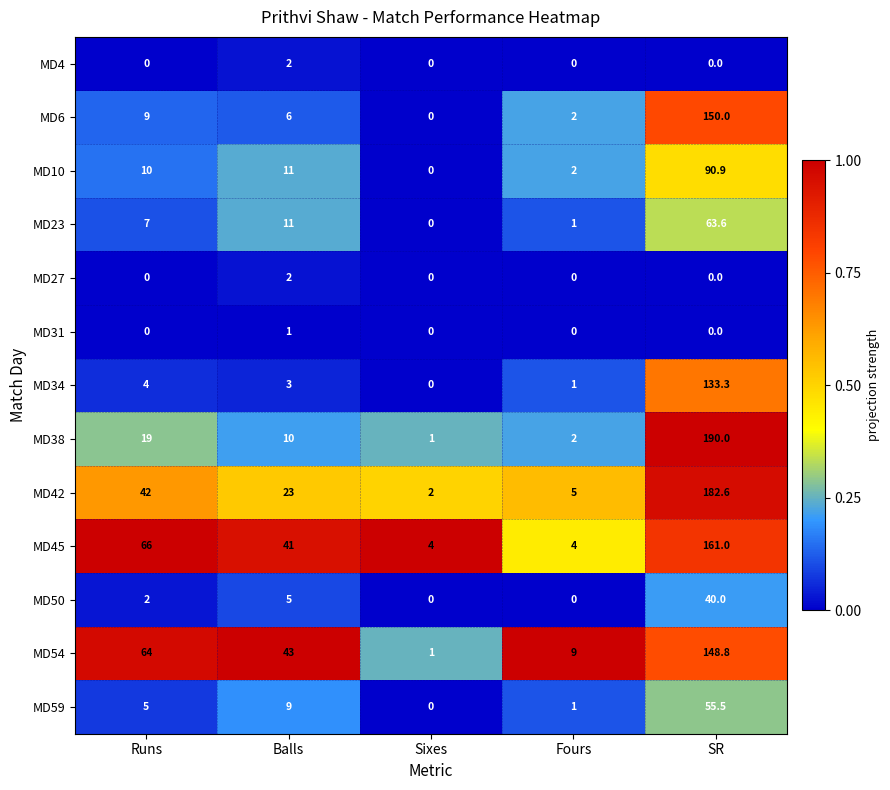

Which series has the largest total across all categories?

MD45